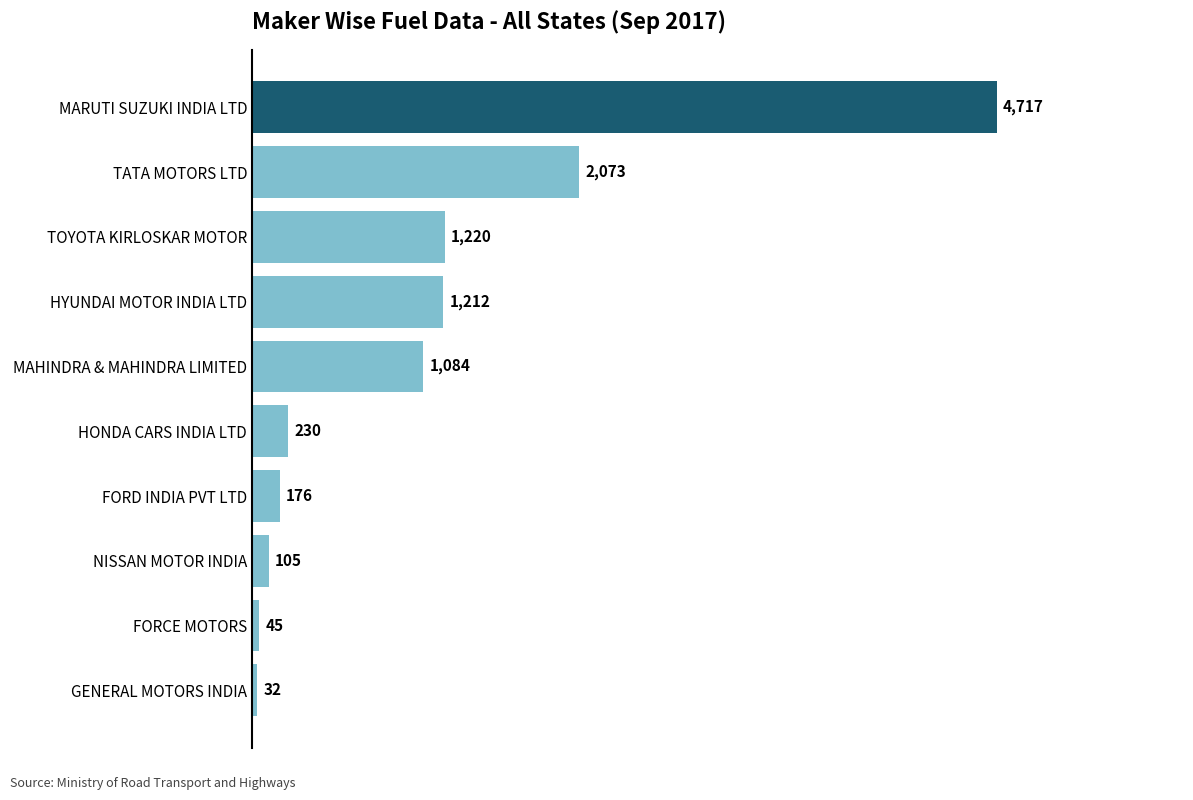

Read the value at GENERAL MOTORS INDIA.

32